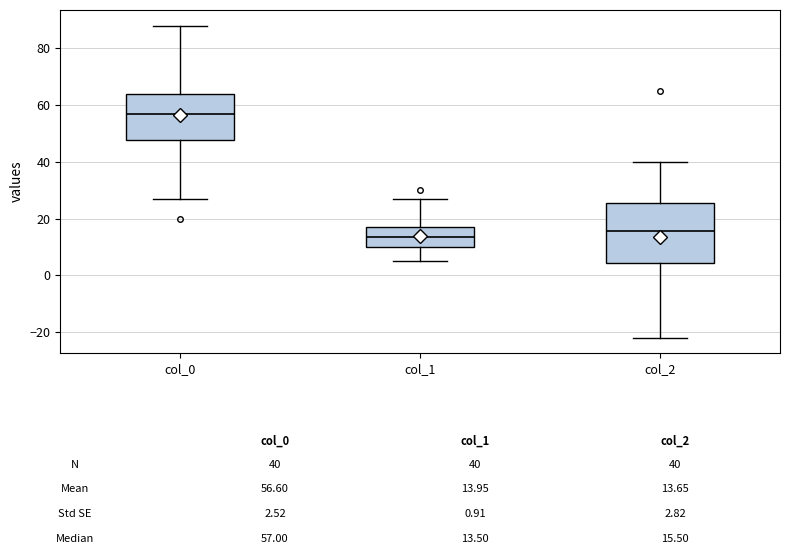

Which box is the tallest, from its lower edge to its upper edge?

col_2